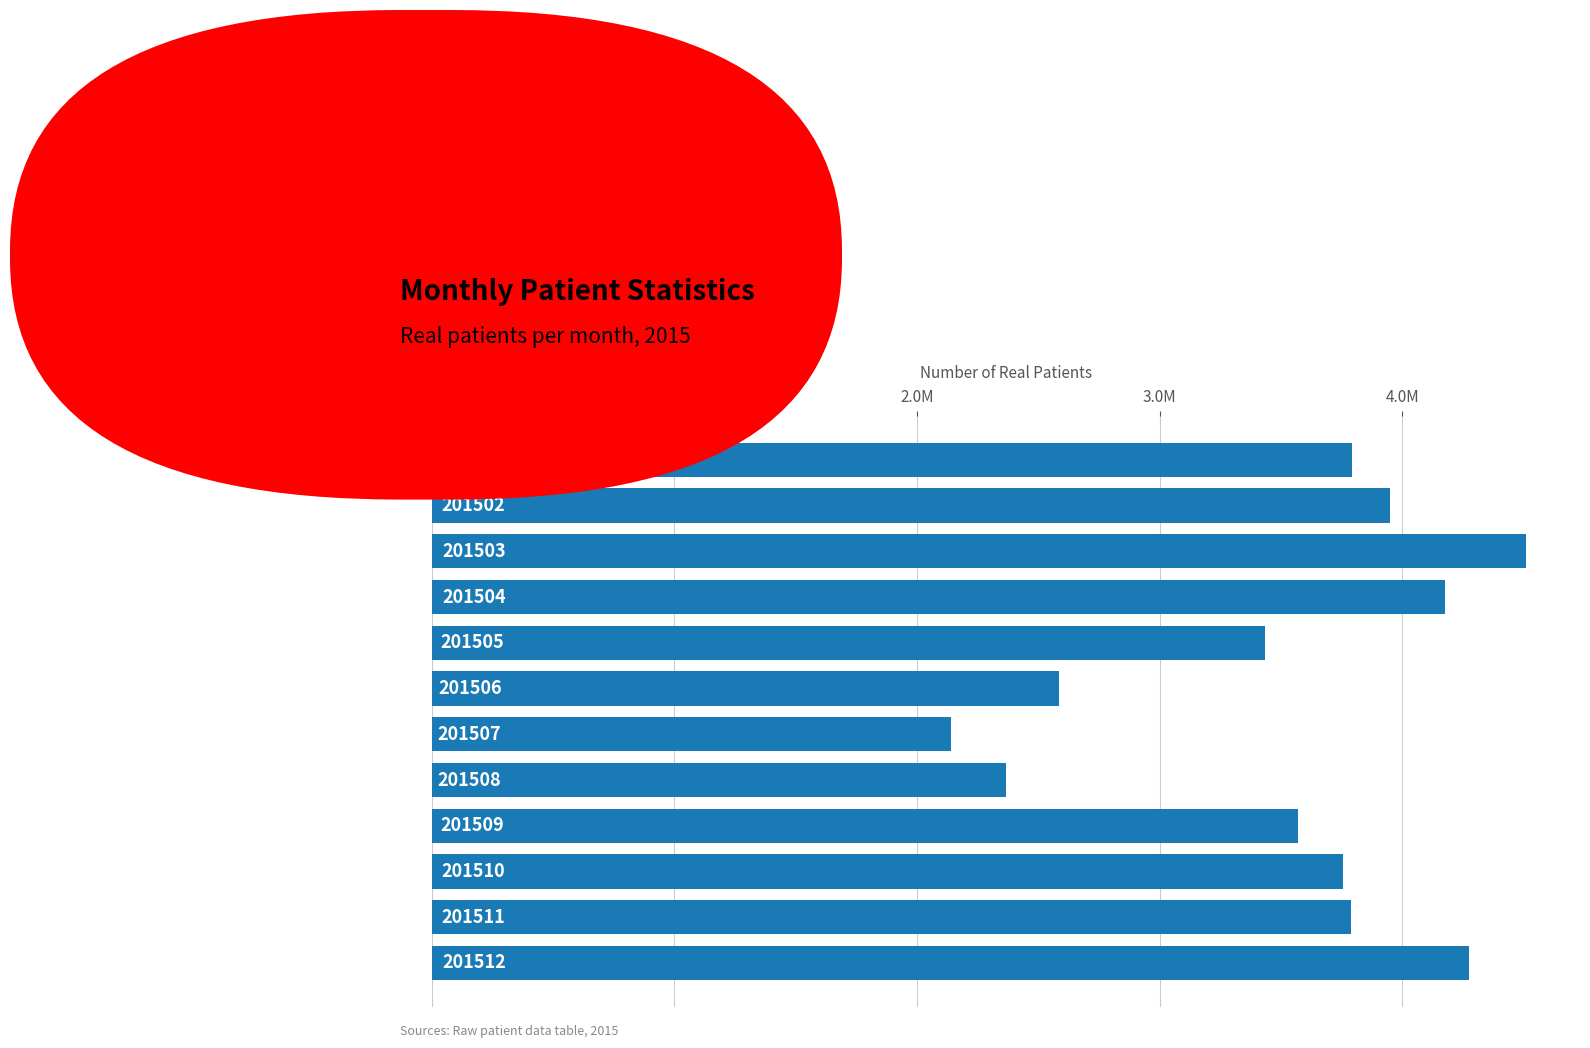

What is the maximum value shown in the chart?

4512010